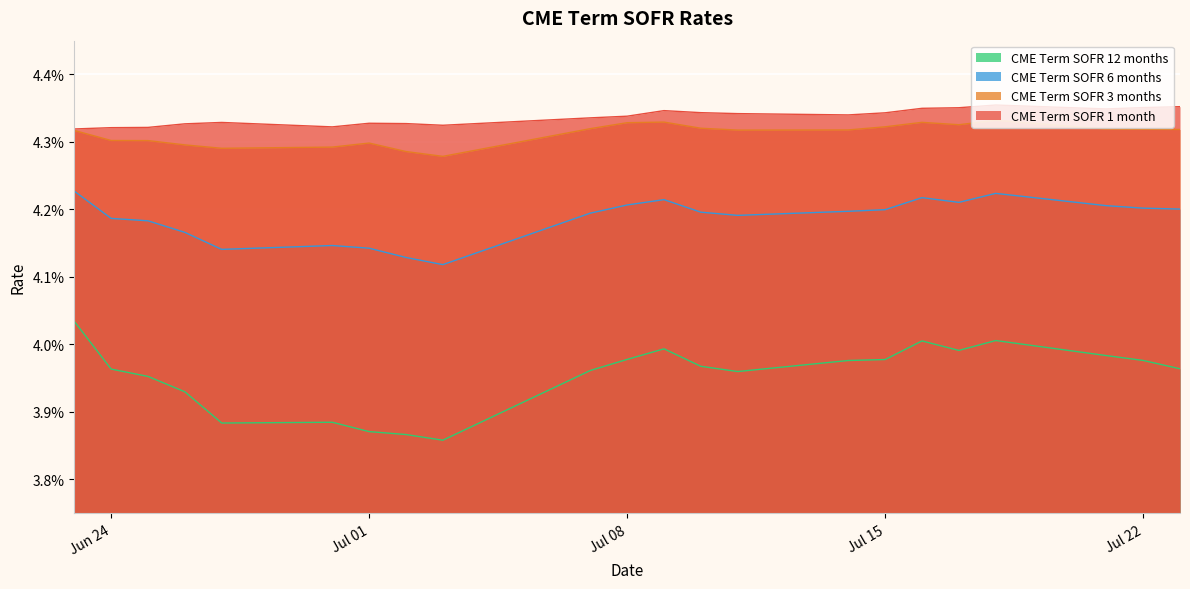

At which category is the sum across all series the highest?

2025-07-18